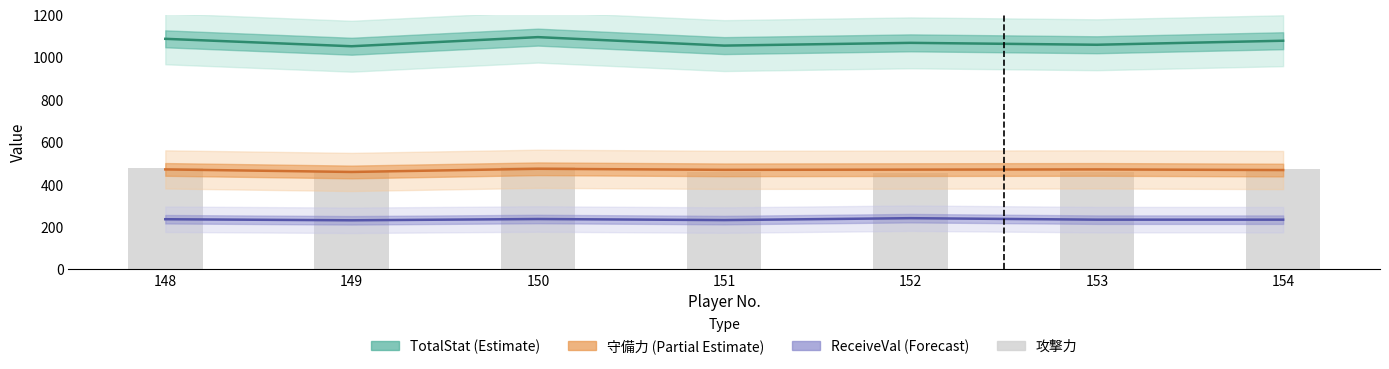

At which label is TotalStat (Estimate) closest to 1073?

152